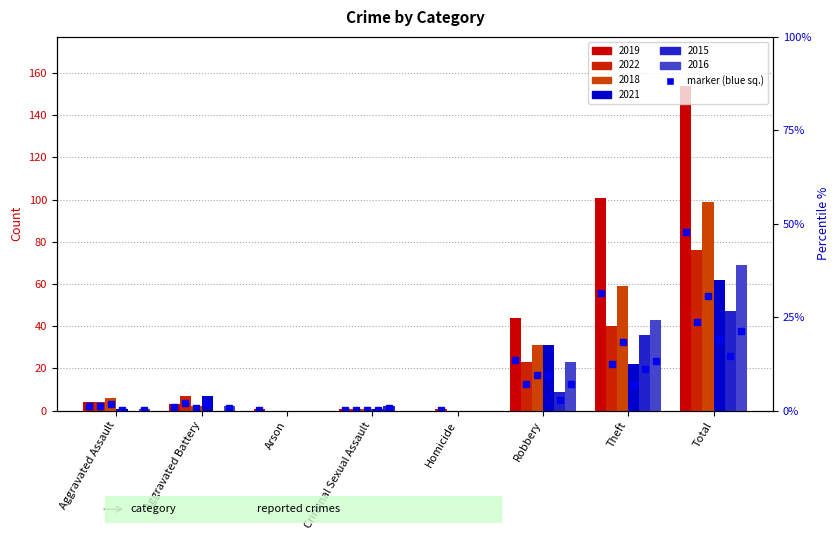

Which series changed the most between Criminal Sexual Assault and Theft?

2019